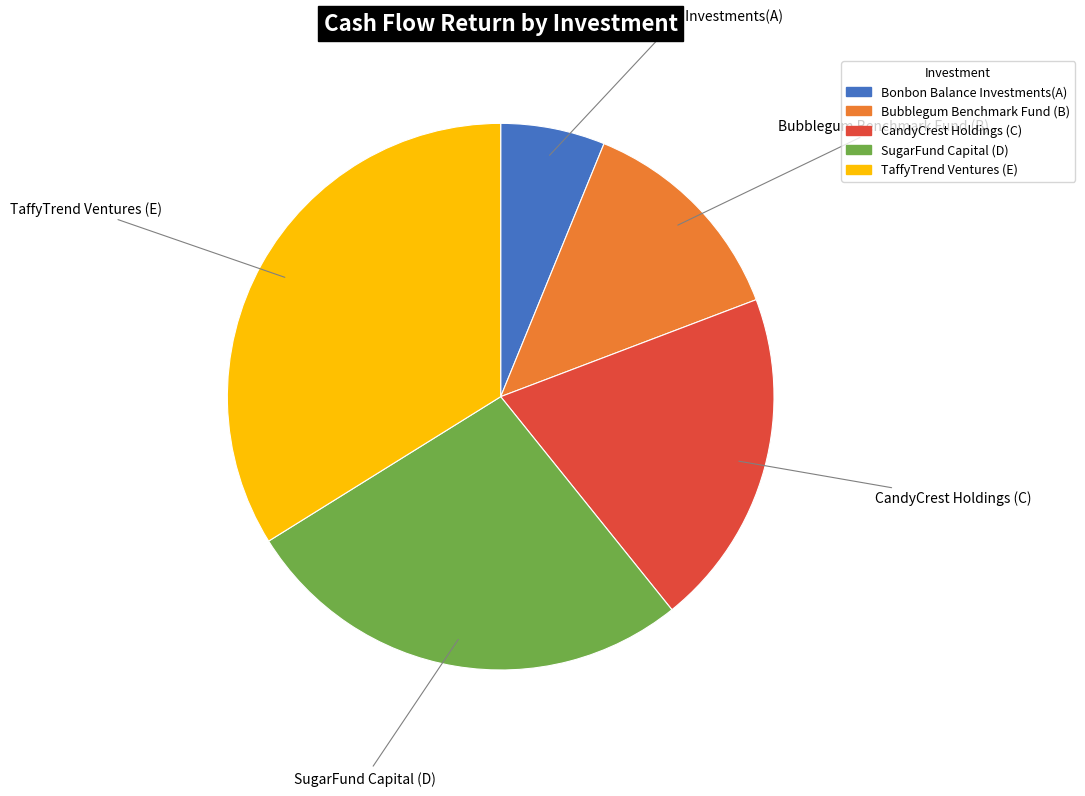

Is it true that CandyCrest Holdings (C) is 35% of the pie?

False